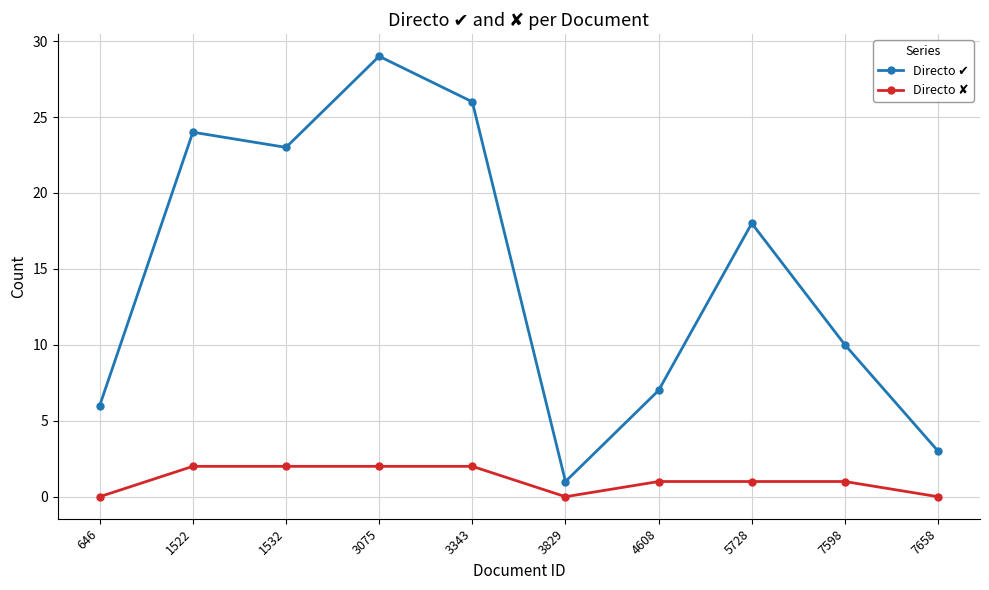

How many data points does each series have?

10